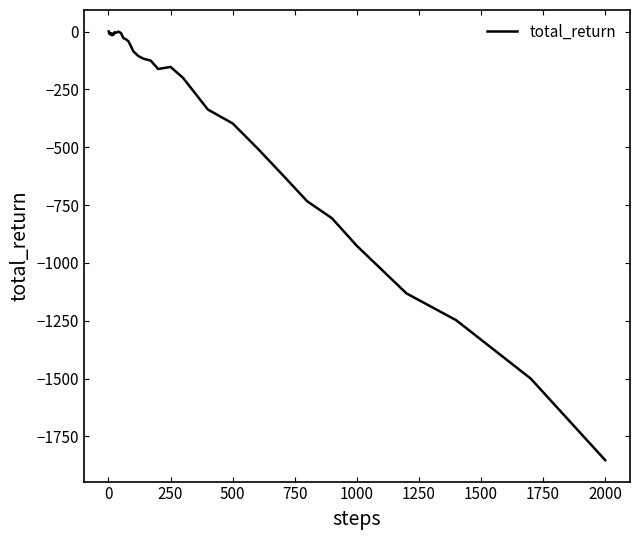

What is the sum of all values?

-11305.9